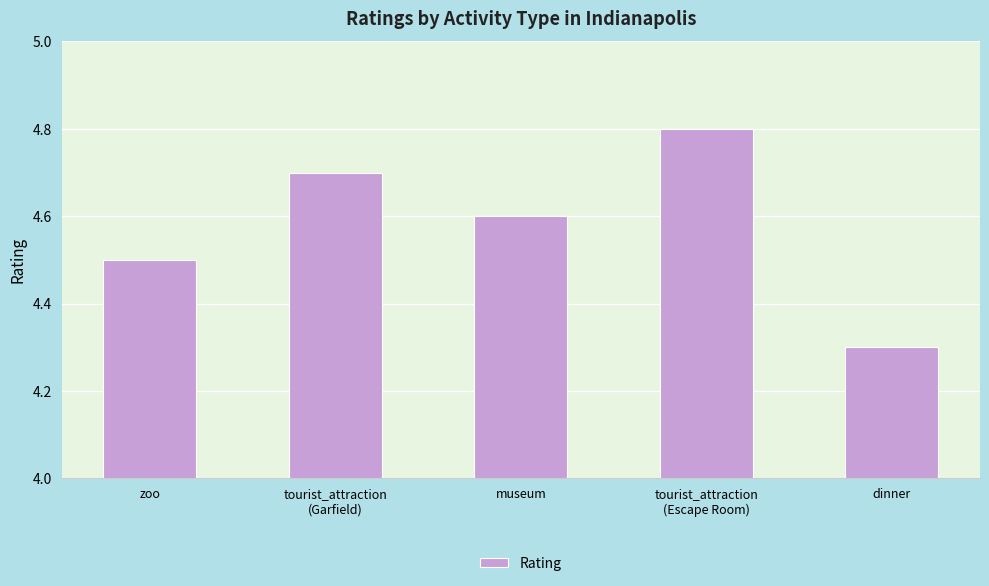

Reading left to right, what are all the values shown in this chart?

zoo=4.5	tourist_attraction
(Garfield)=4.7	museum=4.6	tourist_attraction
(Escape Room)=4.8	dinner=4.3